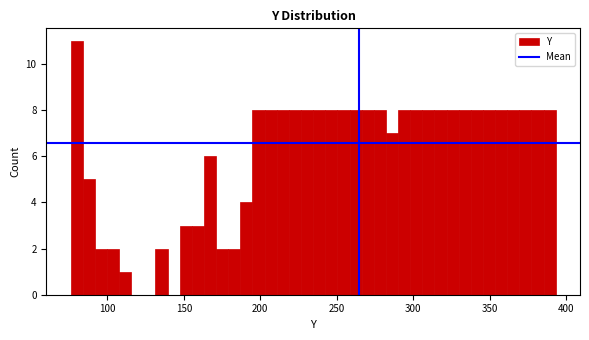

Read against the x-axis, roughly where is the centre of the tallest bar?

80